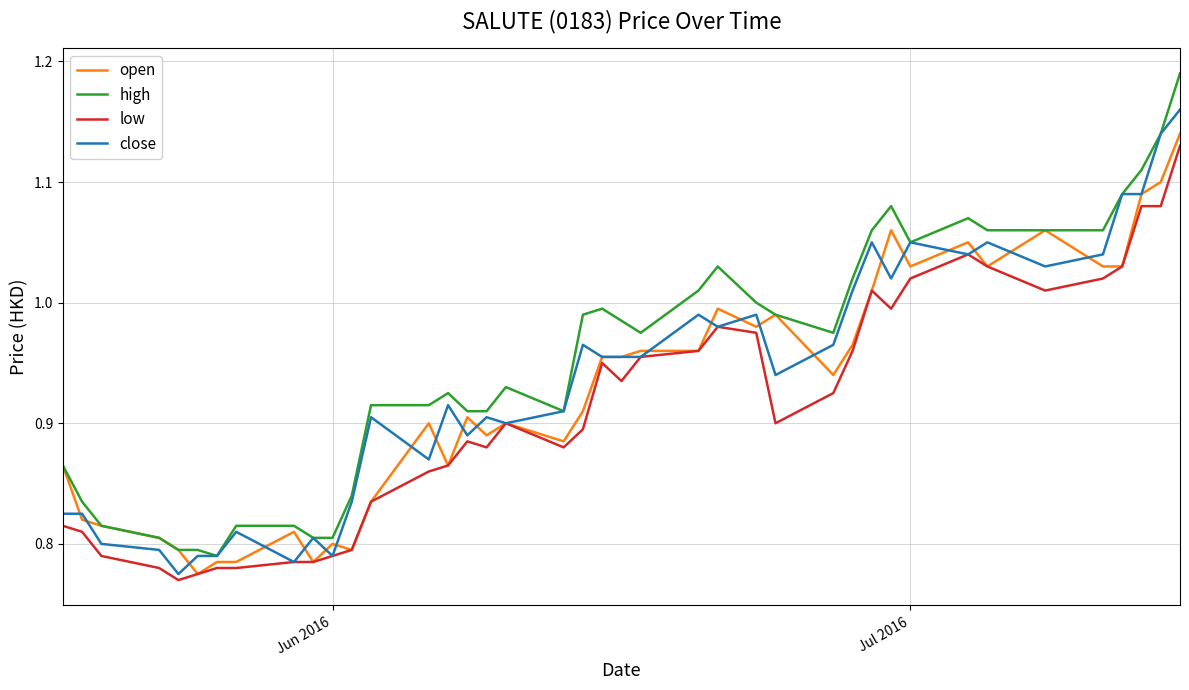

Which series has the largest total across all categories?

high